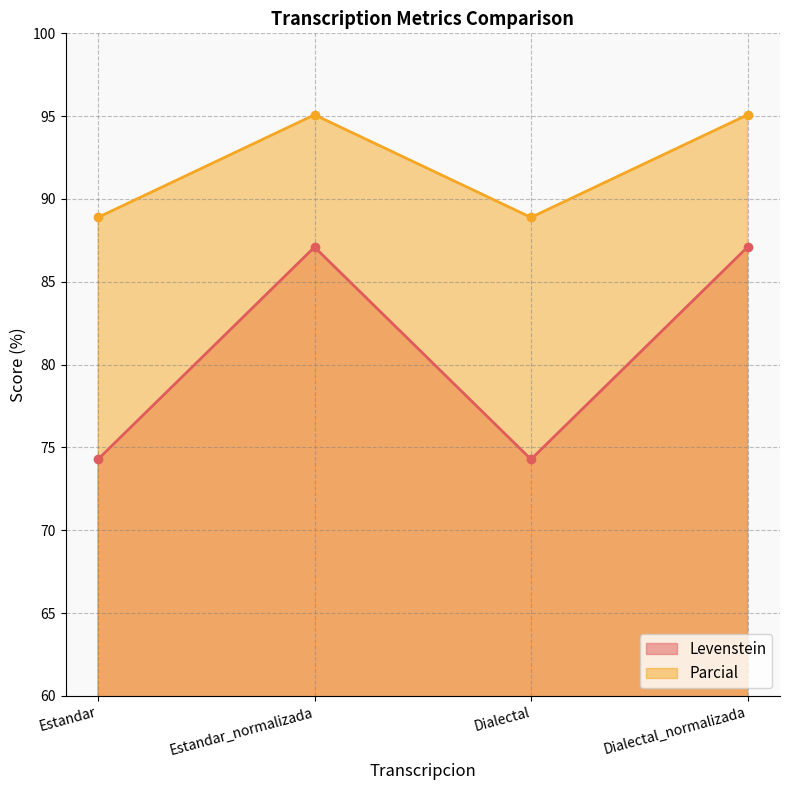

The Parcial series shows 44.2 at Dialectal_normalizada. True or false?

False